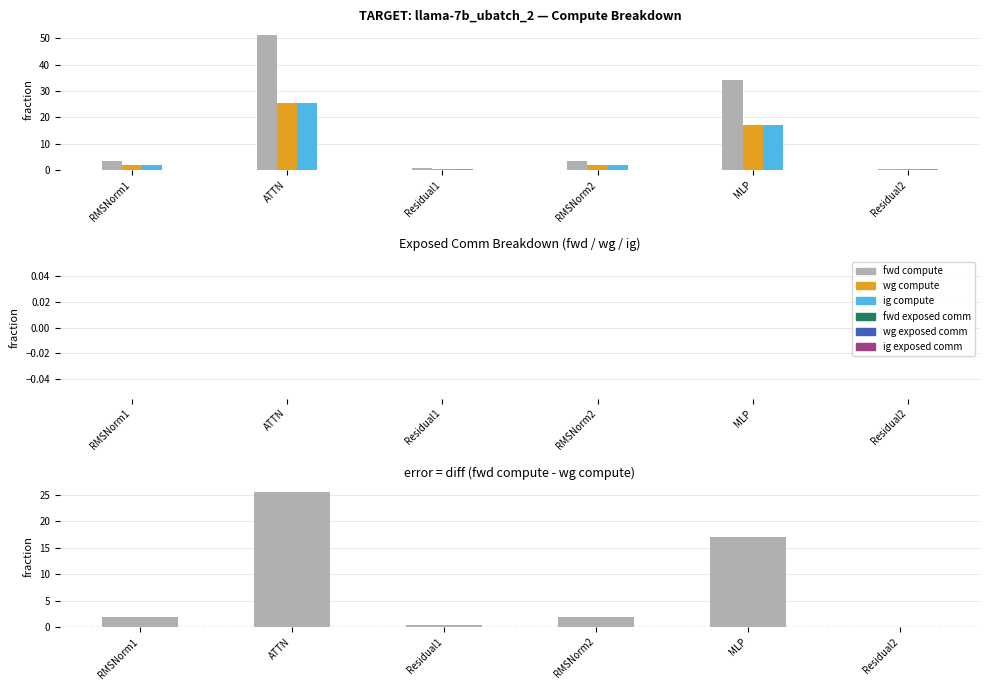

What is the difference between the ig compute values at Residual1 and RMSNorm1?

1.4